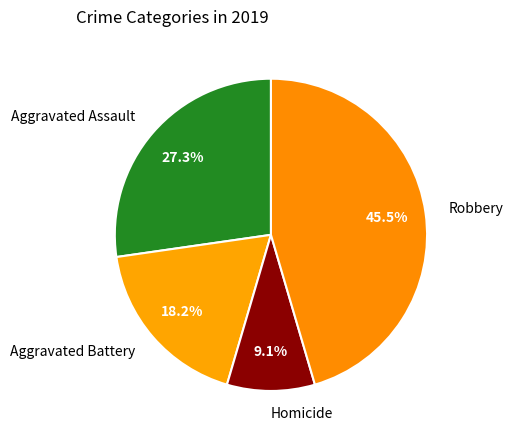

What portion of the pie excludes Homicide?

90.9%